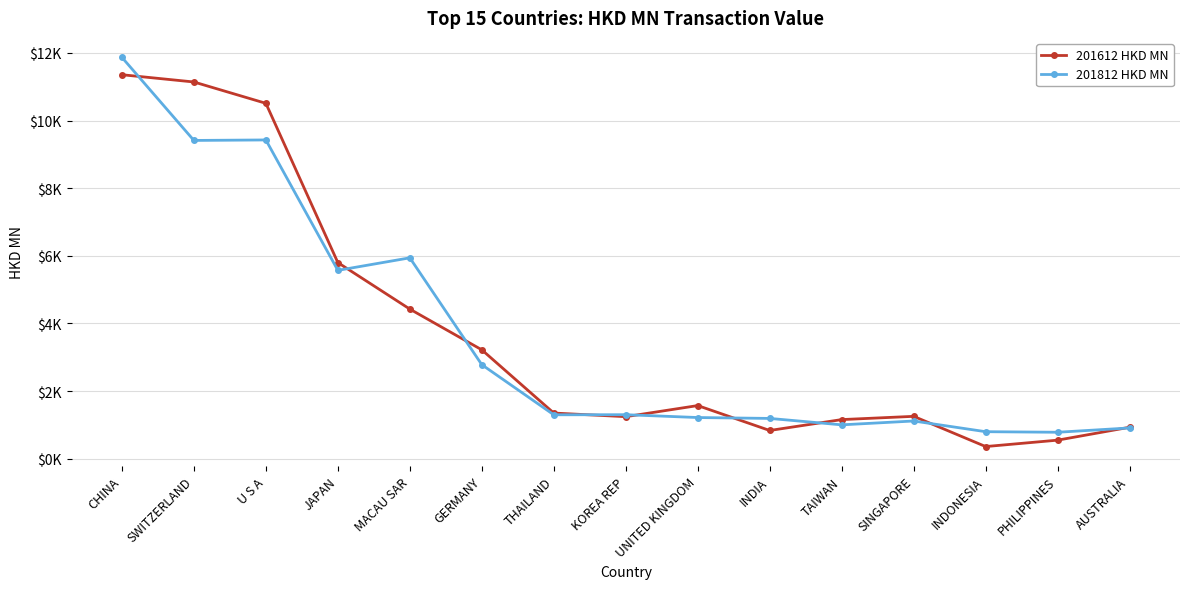

At GERMANY, list the series in order from largest to smallest.

201612 HKD MN, 201812 HKD MN